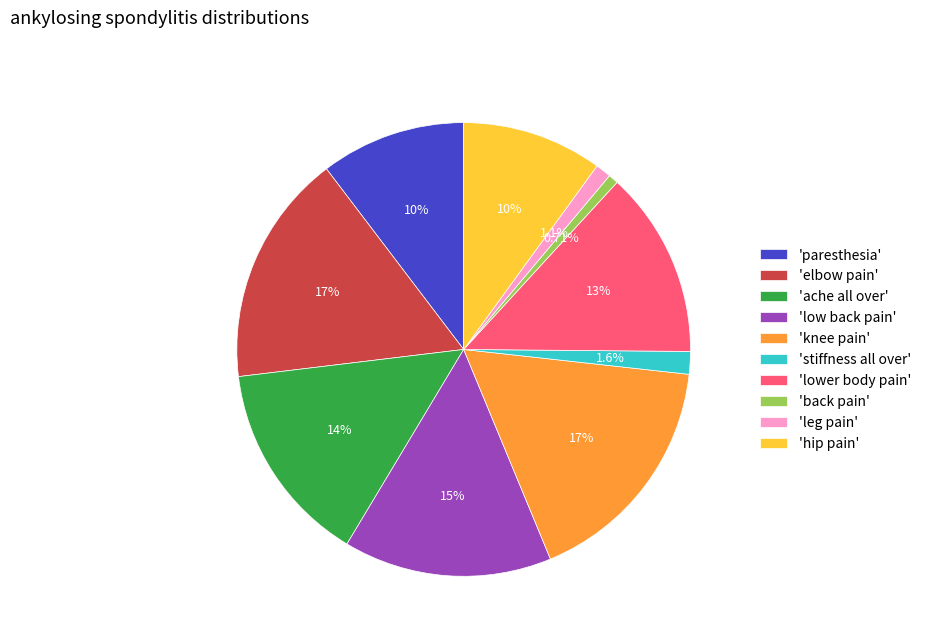

Between 'knee pain' and 'lower body pain', which is larger?

'knee pain'